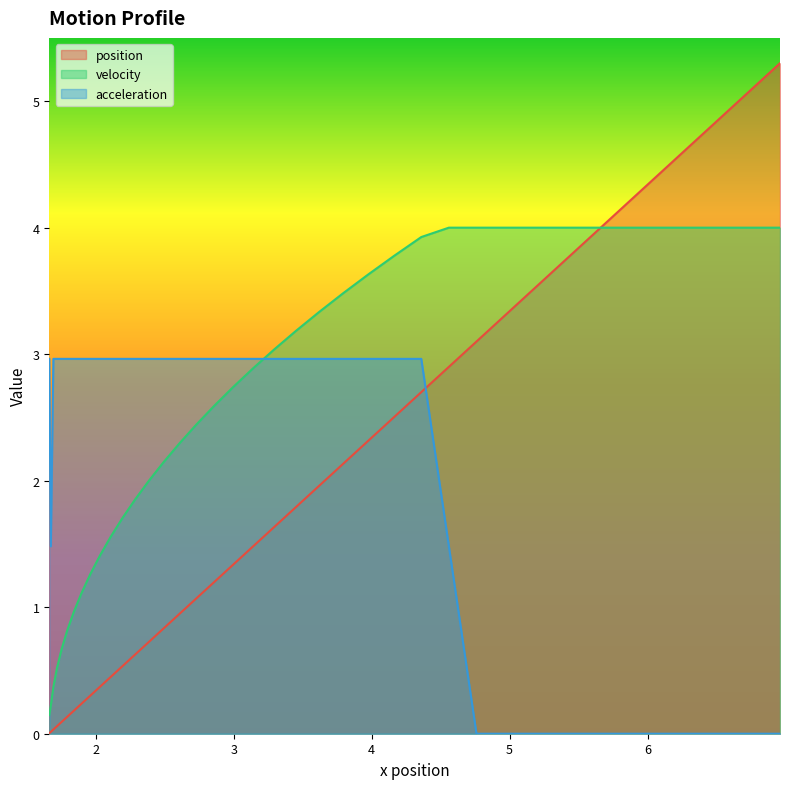

Which series has the largest total across all categories?

velocity